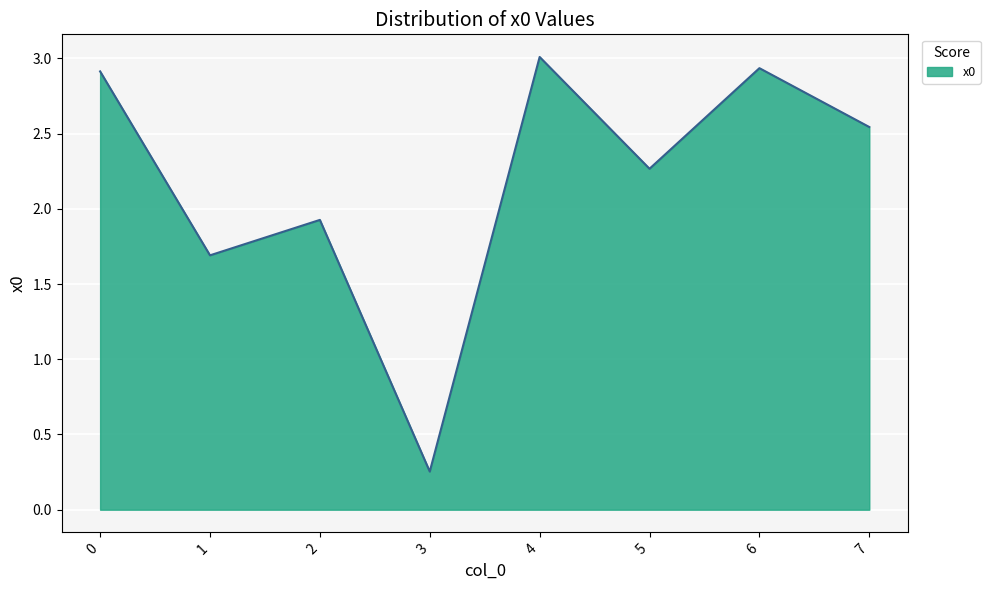

Does the chart have visible grid lines?

Yes